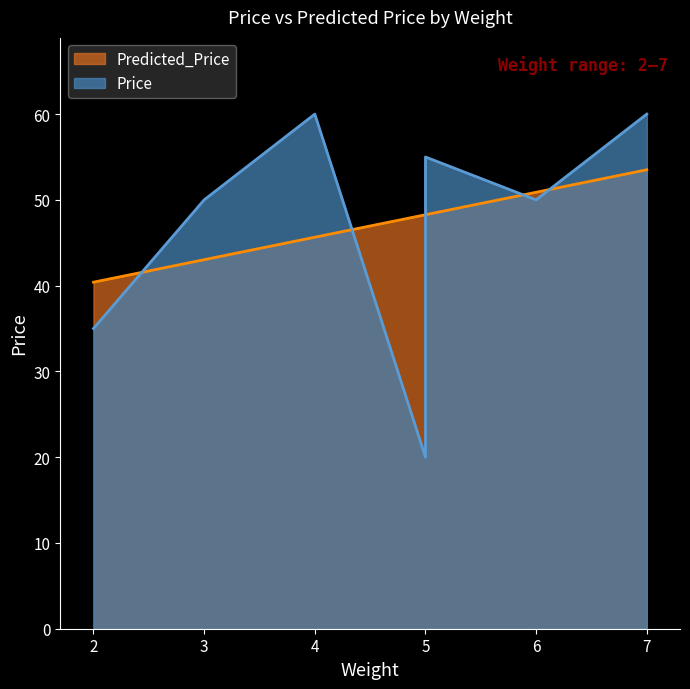

The Predicted_Price series shows 29.0 at 3. True or false?

False